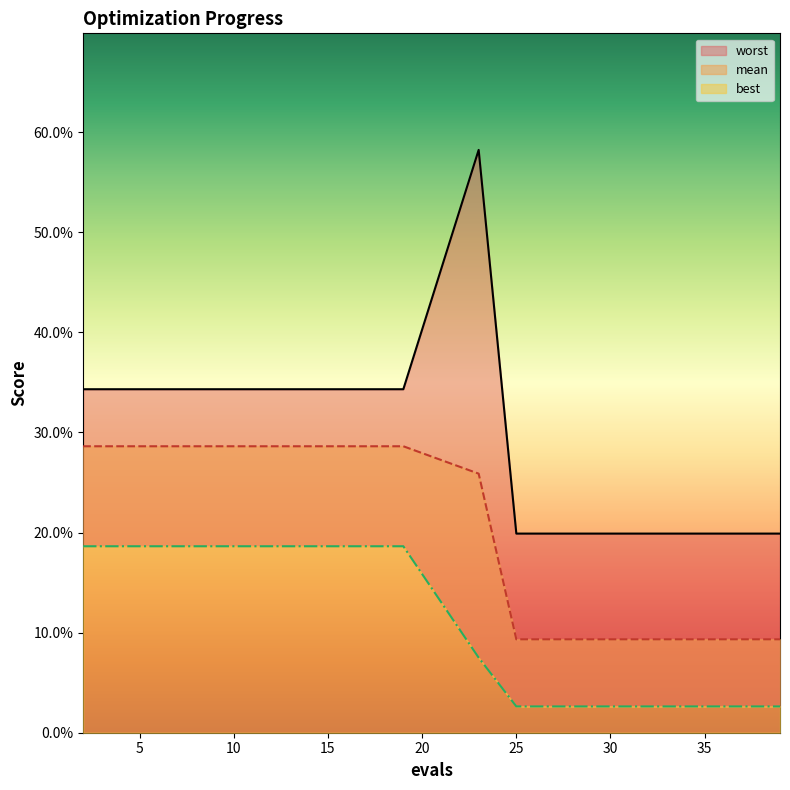

Which series has the largest total across all categories?

worst